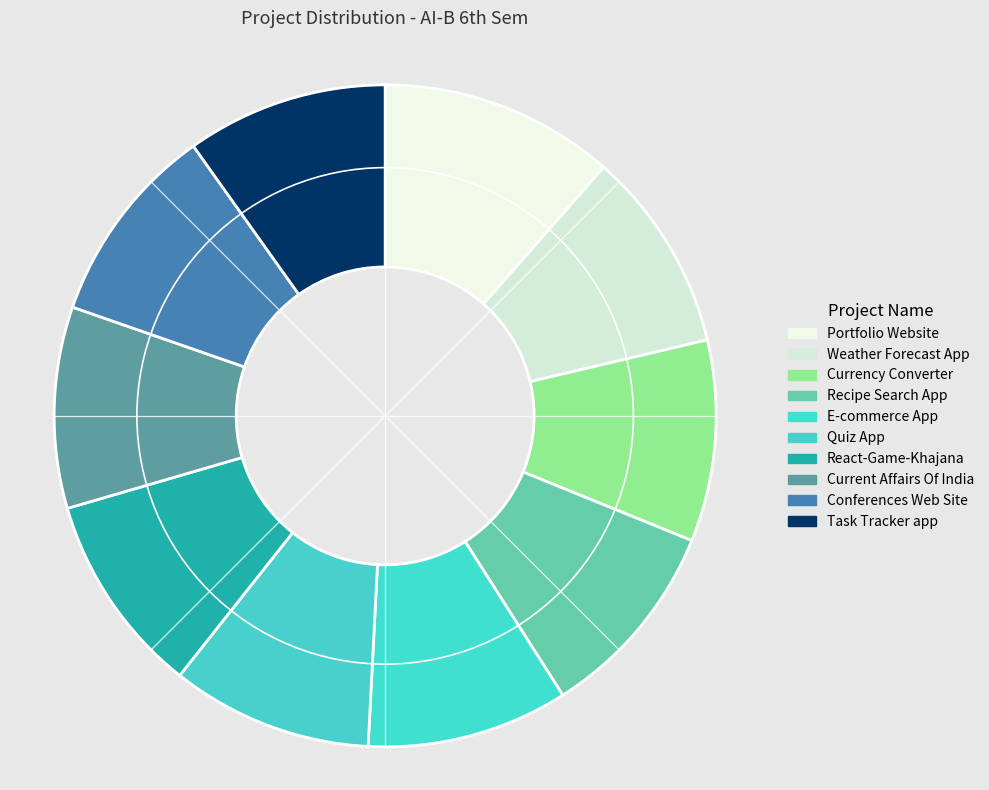

To the nearest percent, what percentage of the pie is Recipe Search App?

10%